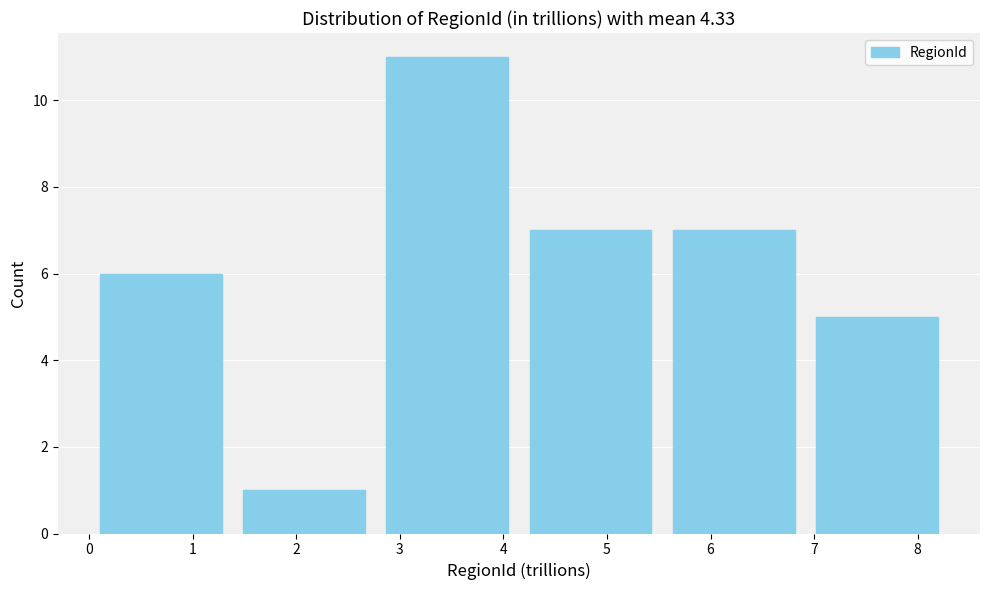

What is the height of the bar covering 2.8 to 4.2 on the x-axis? Neither the bar edges nor the heights are printed on the chart, so give them approximately, as read against the axes.

11